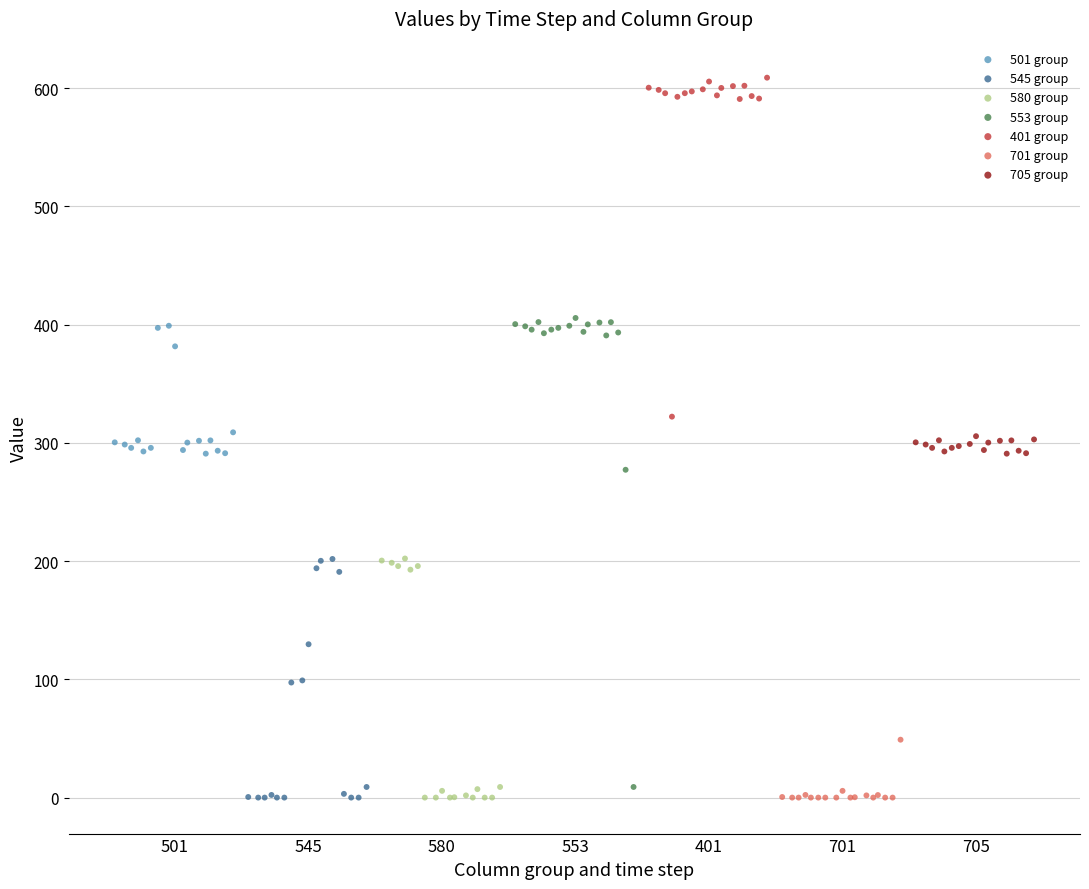

What are all the series names shown in the legend?

501 group, 545 group, 580 group, 553 group, 401 group, 701 group, 705 group